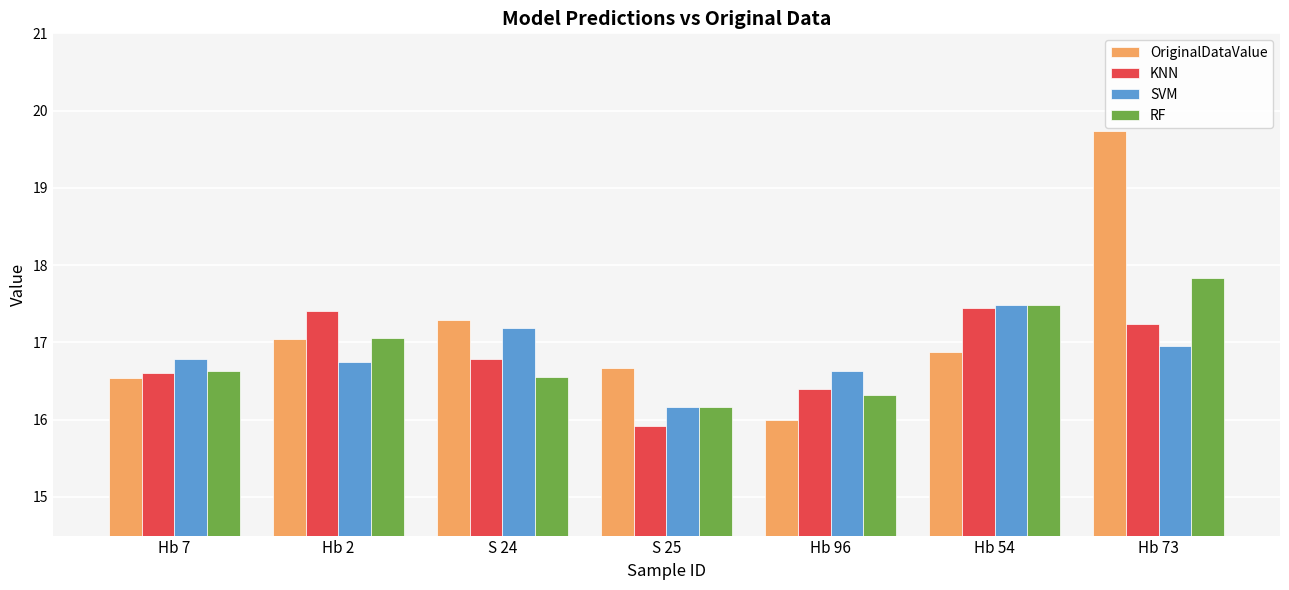

What is the label of the 4th bar from the right?

S 25